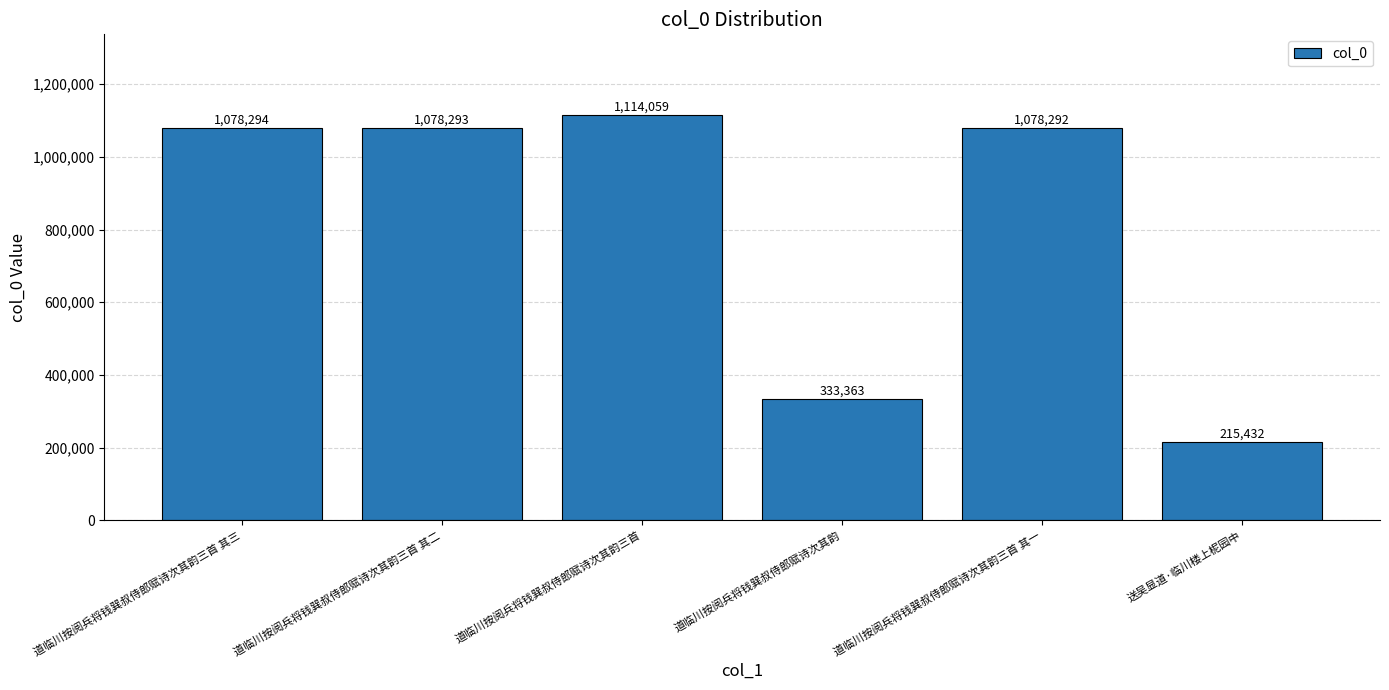

What is the change in value from 道临川按阅兵将钱巽叔侍郎赋诗次其韵三首 to 送吴显道·临川楼上柅园中?

-898627